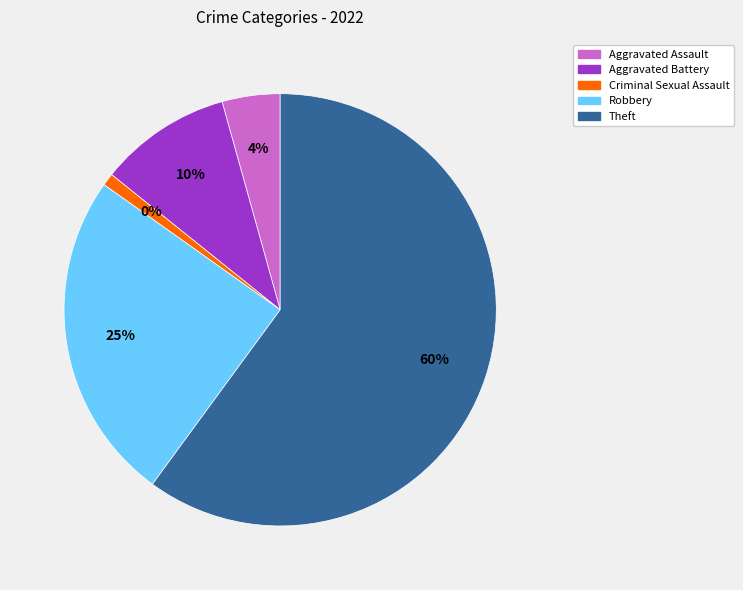

What percentage is NOT represented by Robbery?

75.2%